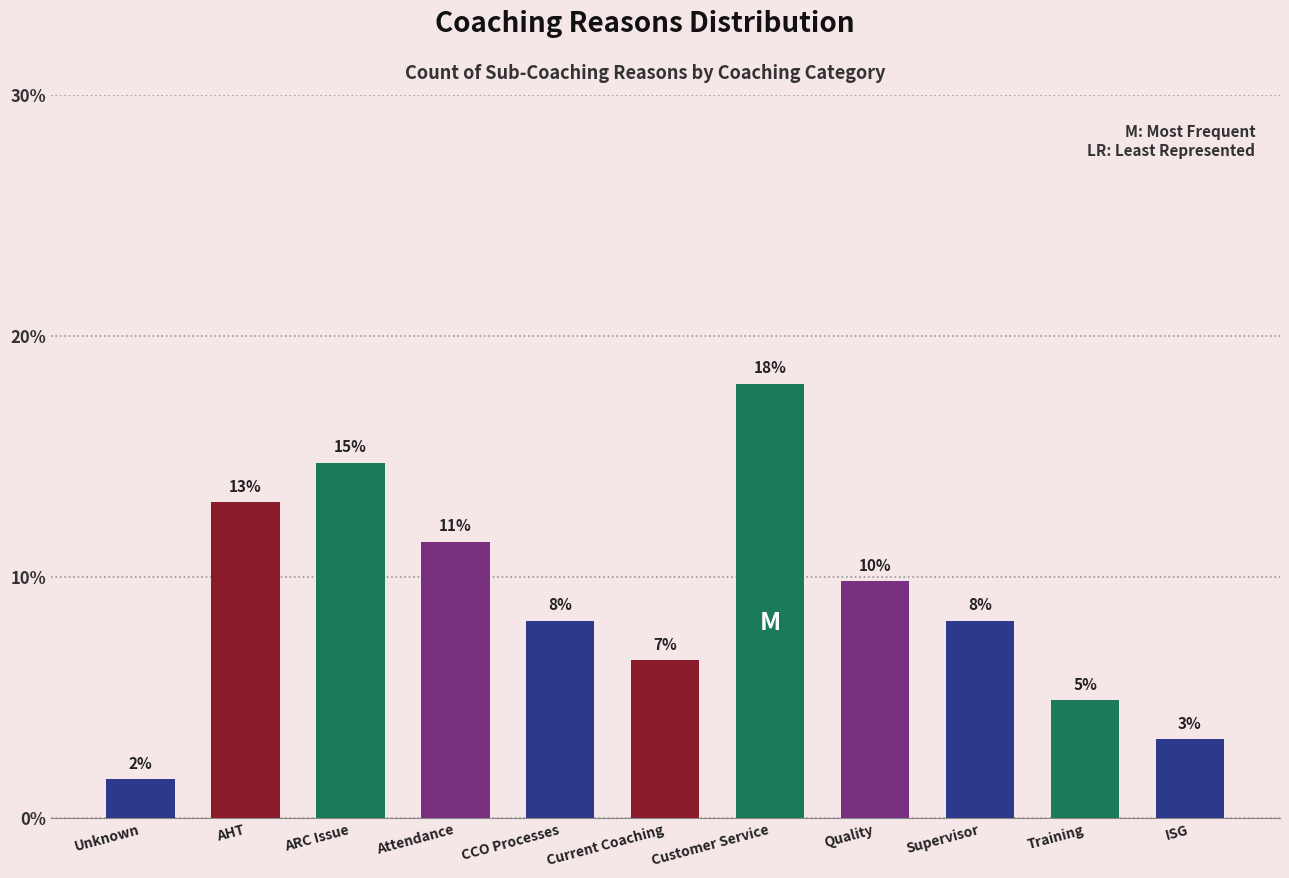

What is the value of the 10th bar from the left?

4.9